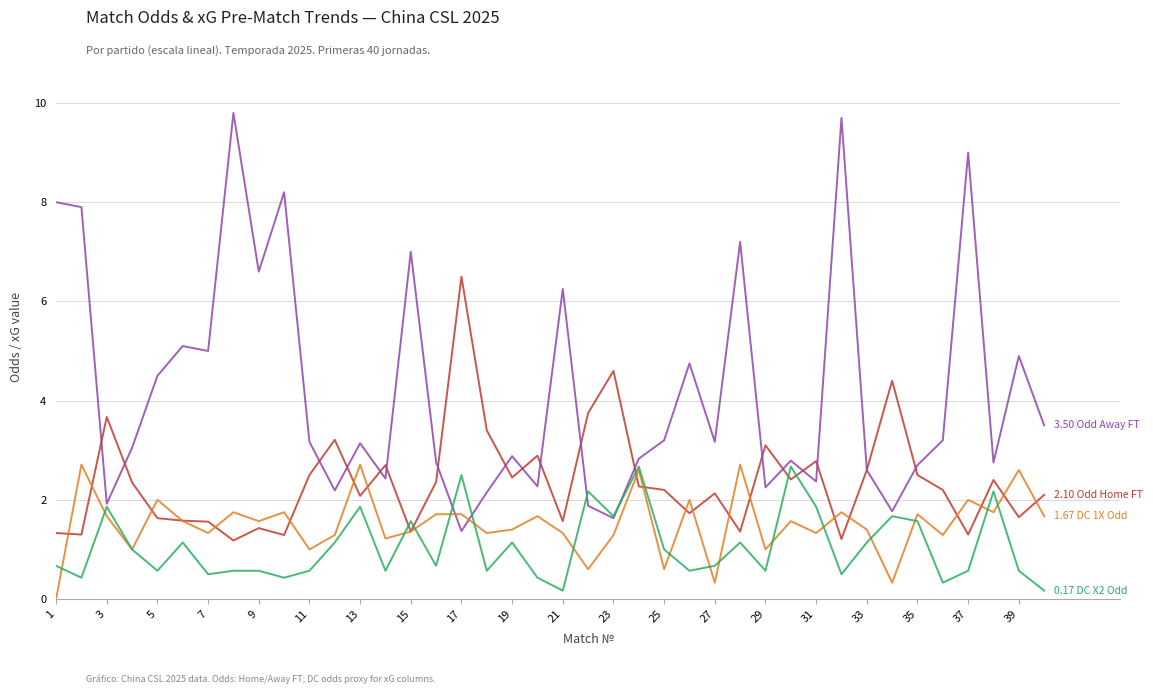

How many lines are shown in the chart?

4